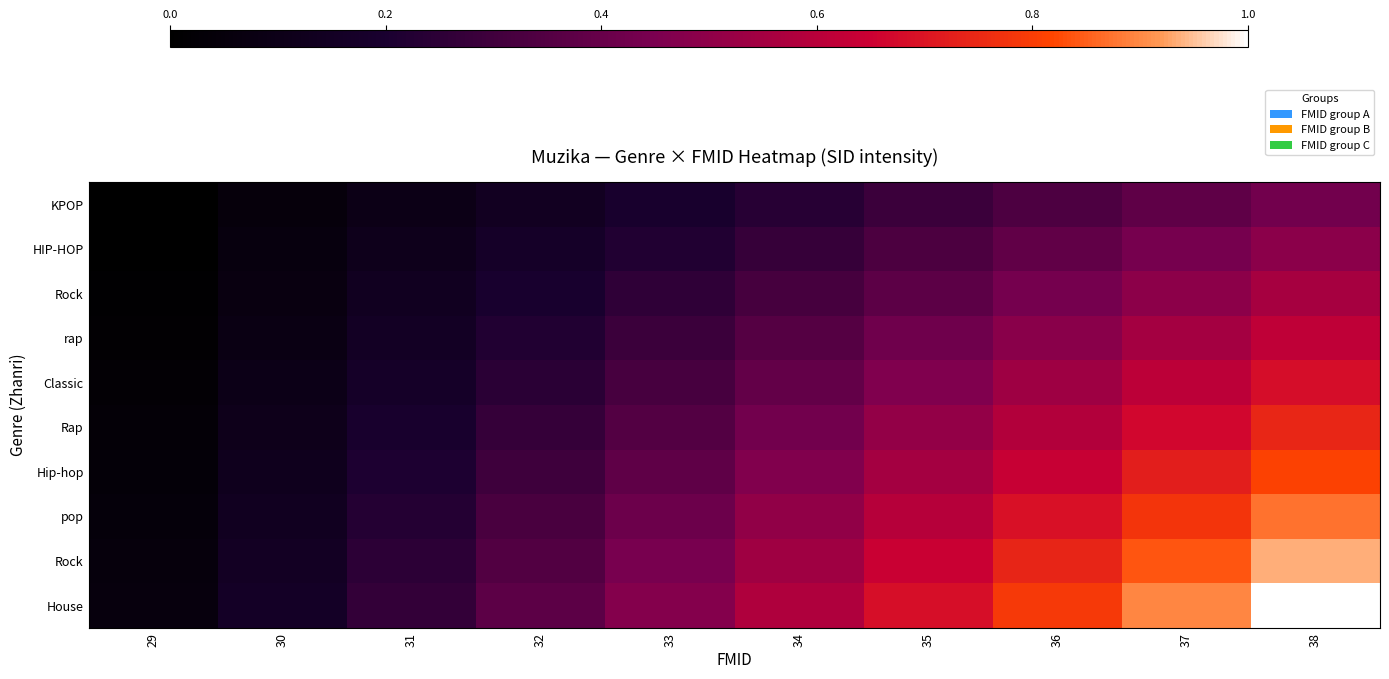

At how many categories does at least one series exceed 0?

10